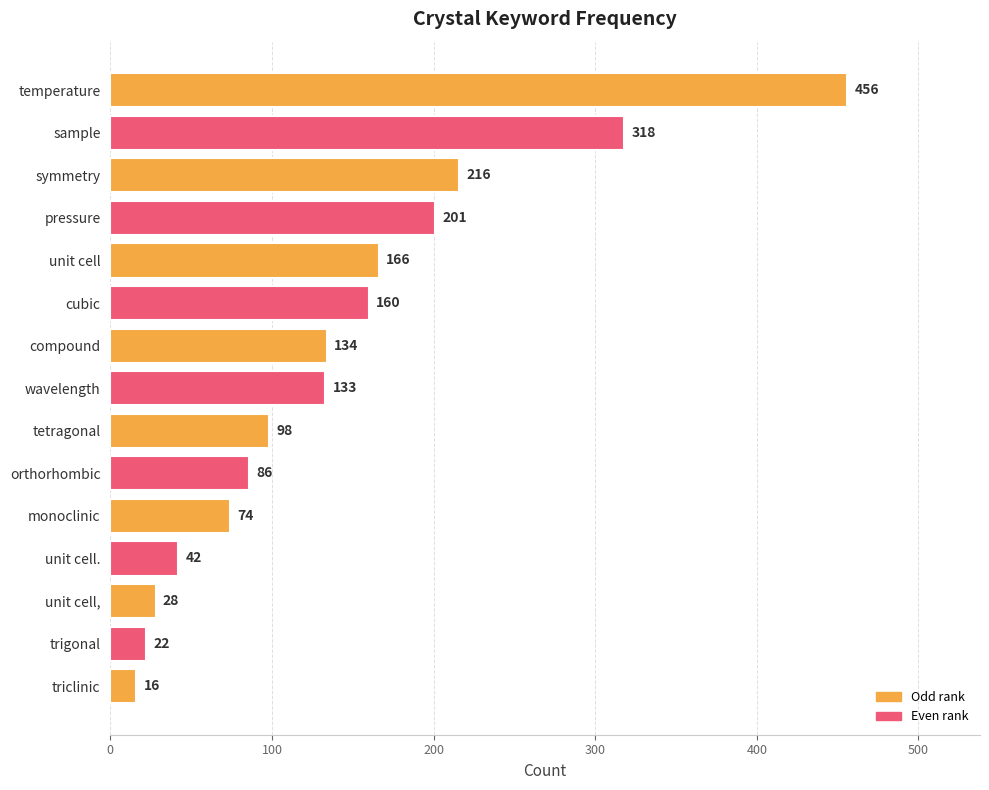

Count the number of categories in the chart.

15